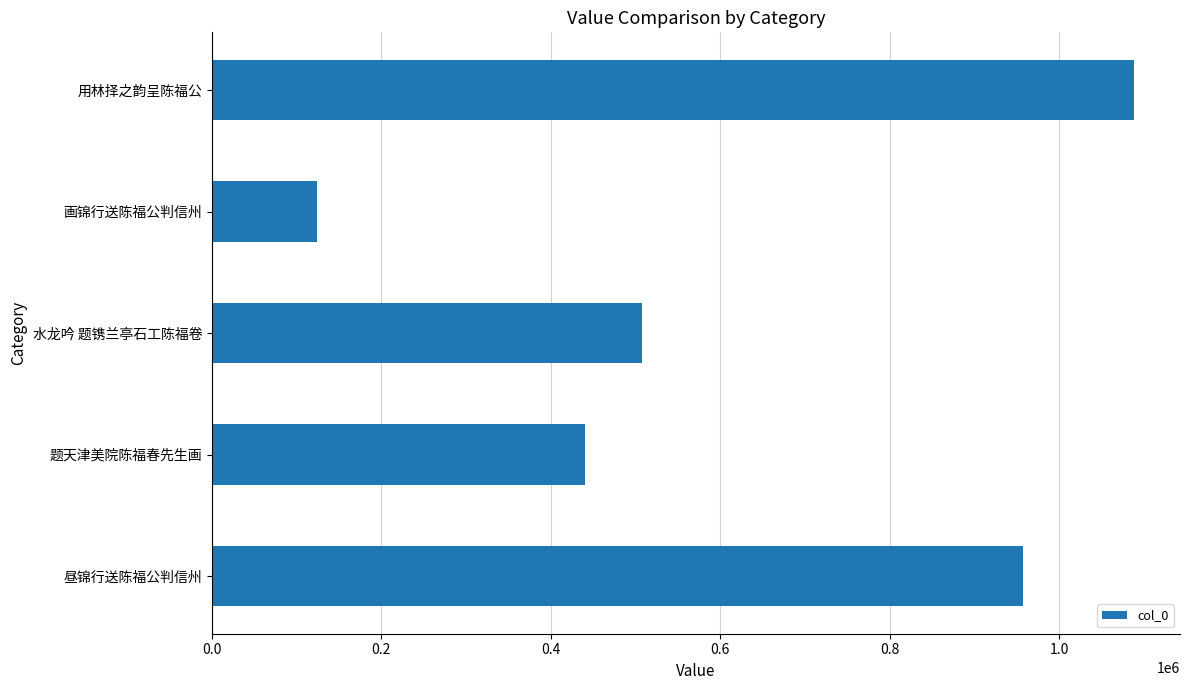

Where is the data nearest to the value 606175?

水龙吟 题镌兰亭石工陈福卷